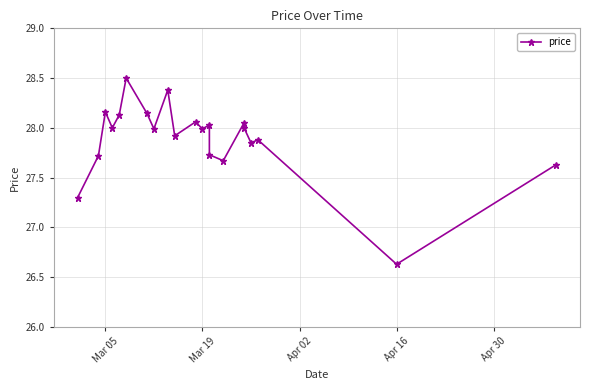

True or false: the data has more than 0 interior local peaks.

True